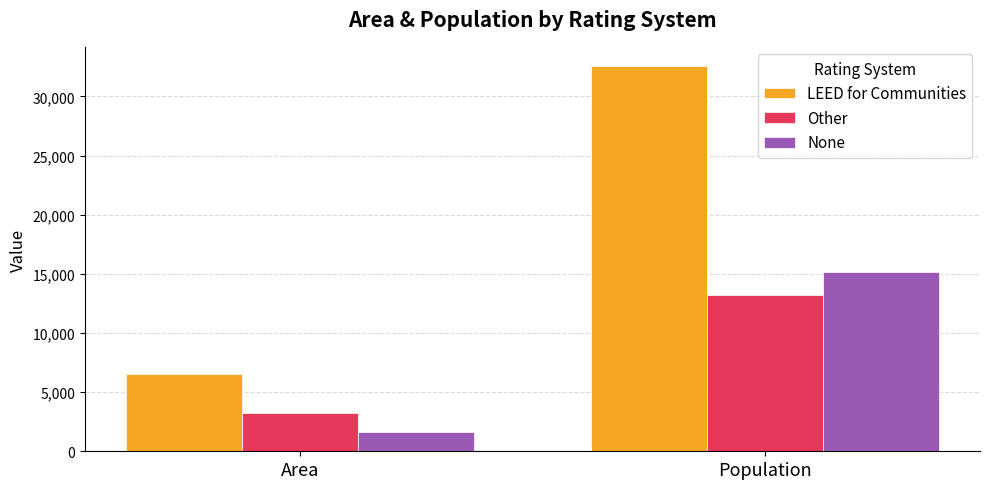

True or false: LEED for Communities has a value of 2125 at Area.

False